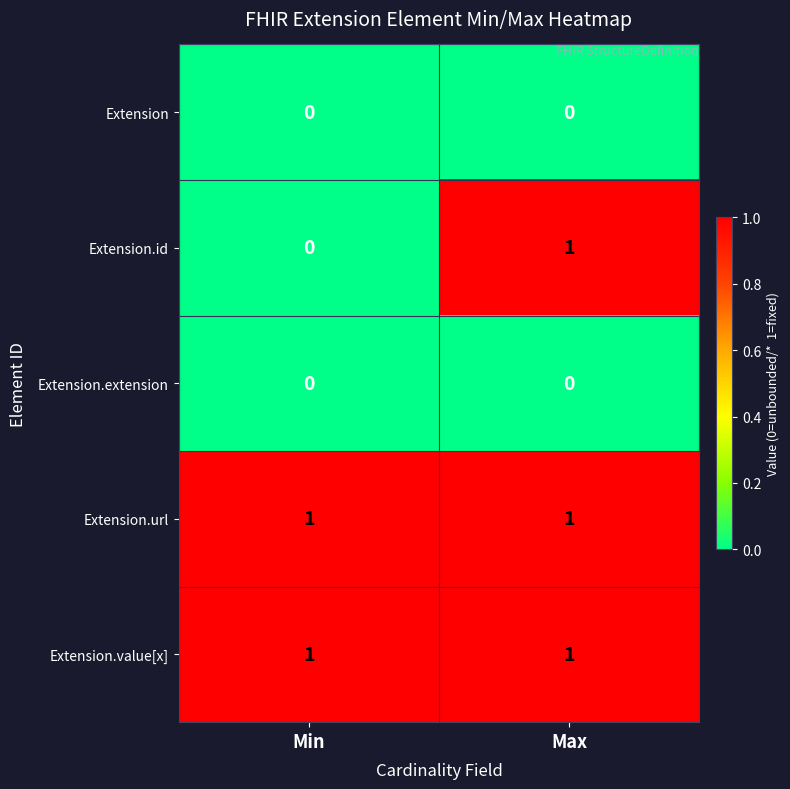

Between Min and Max, which series saw the biggest shift?

Extension.id